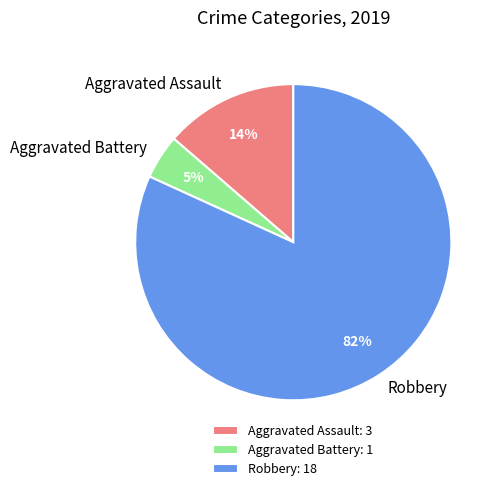

What percentage is the Aggravated Battery slice, to the nearest percent?

5%